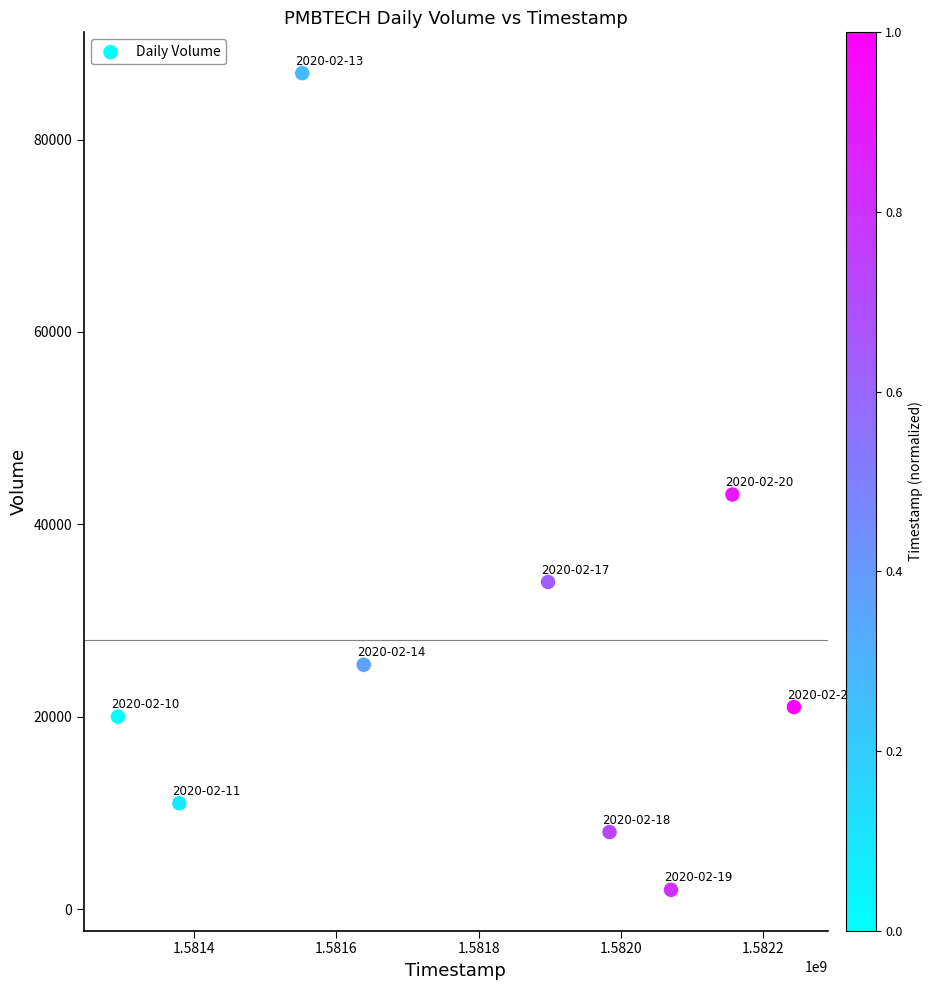

What Y value in the scatter plot is closest to 44450?

43100